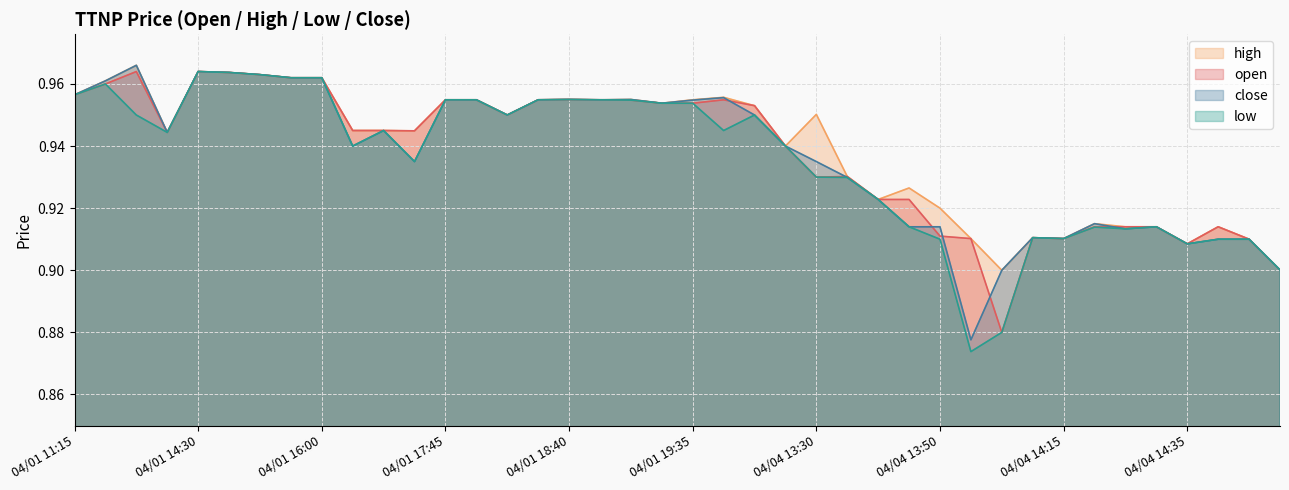

What is the total value across all series at 14?

3.8